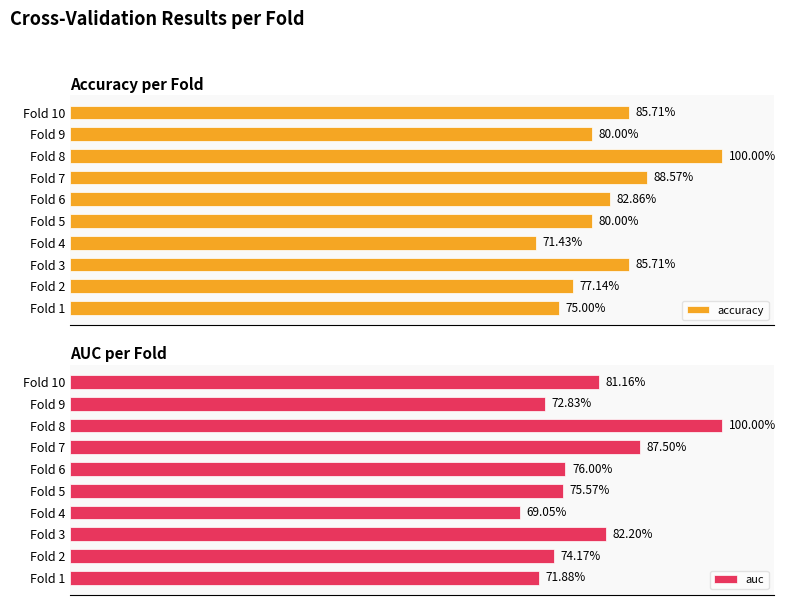

What is the label of the 2nd bar from the right?

8